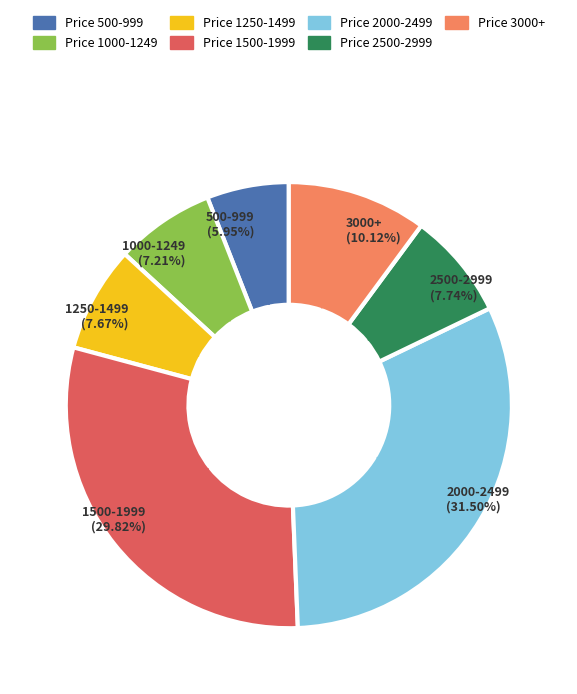

Count the number of slices in the pie.

7